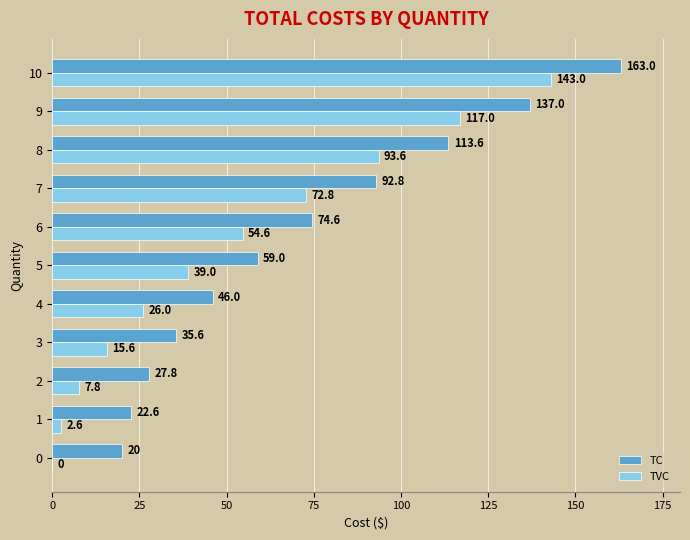

What is the total value across all series at 10?

306.0